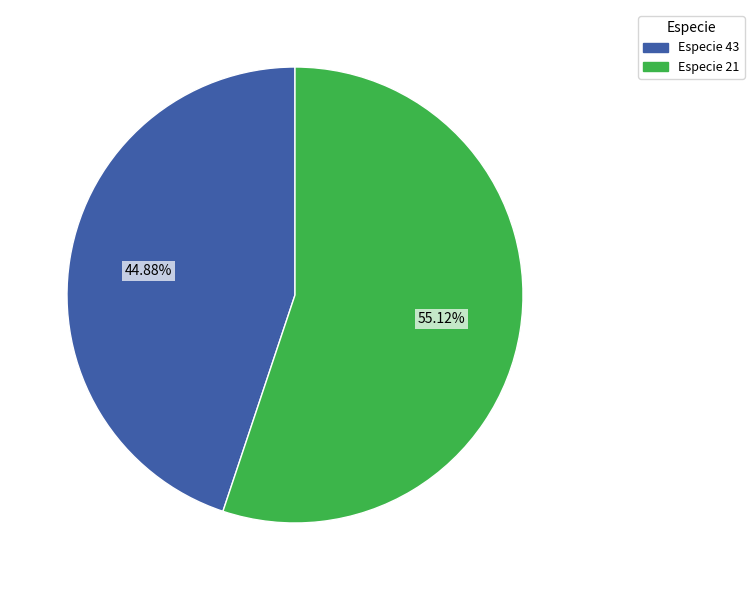

Is there a majority slice in this chart?

Yes